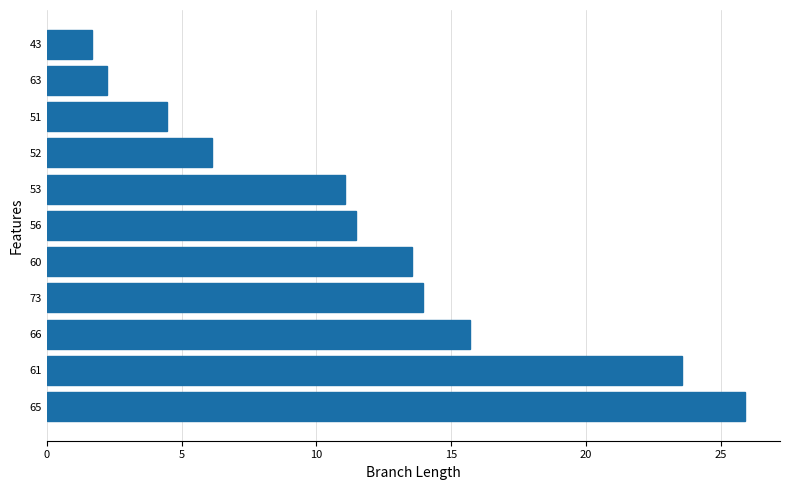

Rank the categories by value from lowest to highest.

43, 63, 51, 52, 53, 56, 60, 73, 66, 61, 65